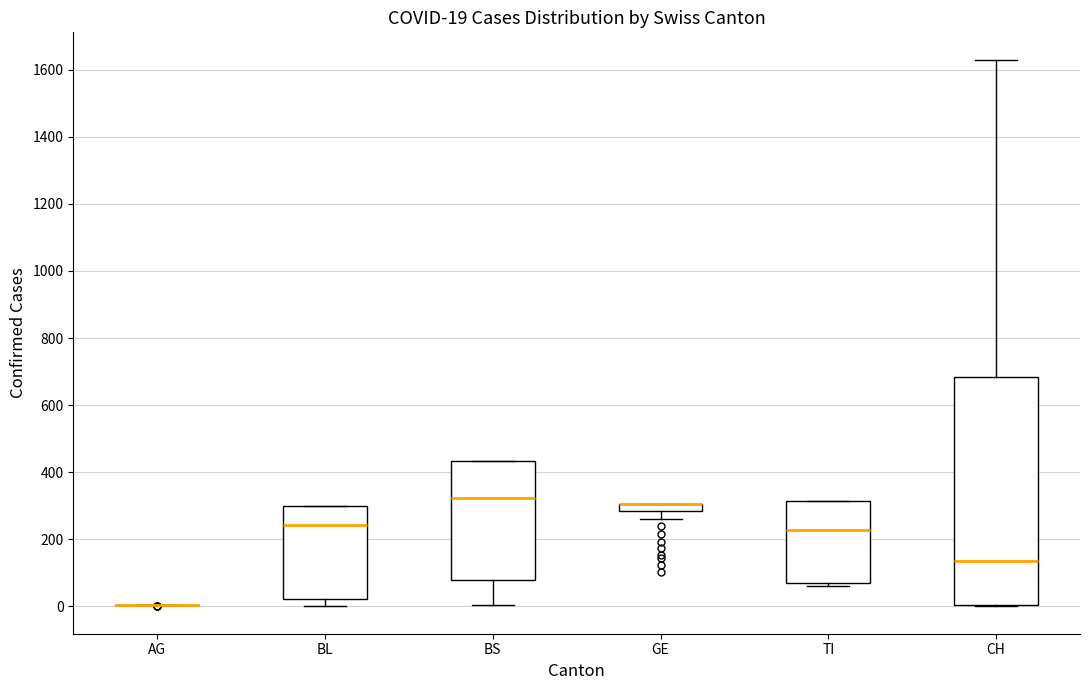

Which box is the tallest, from its lower edge to its upper edge?

CH